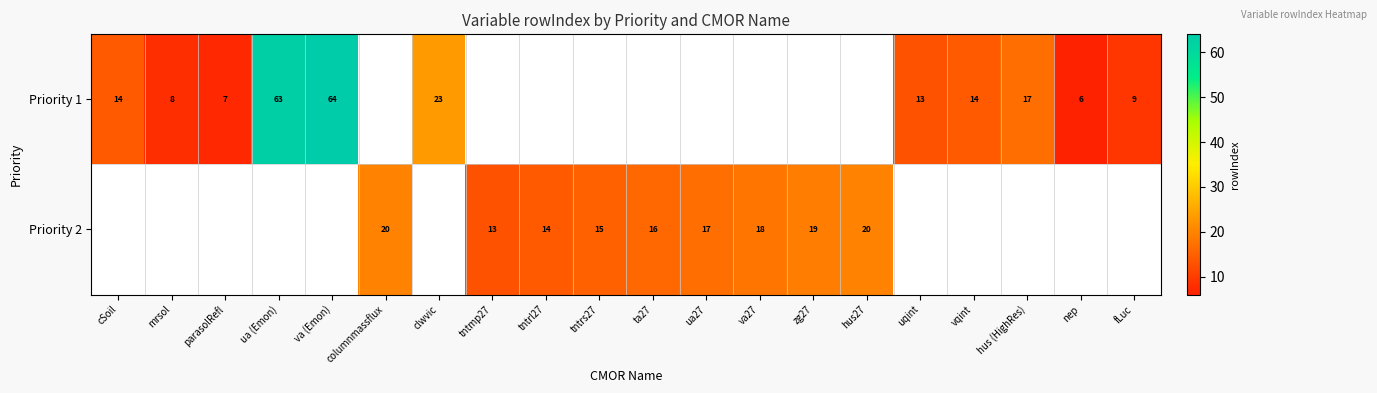

Which has a higher value, cSoil or tntrs27?

tntrs27